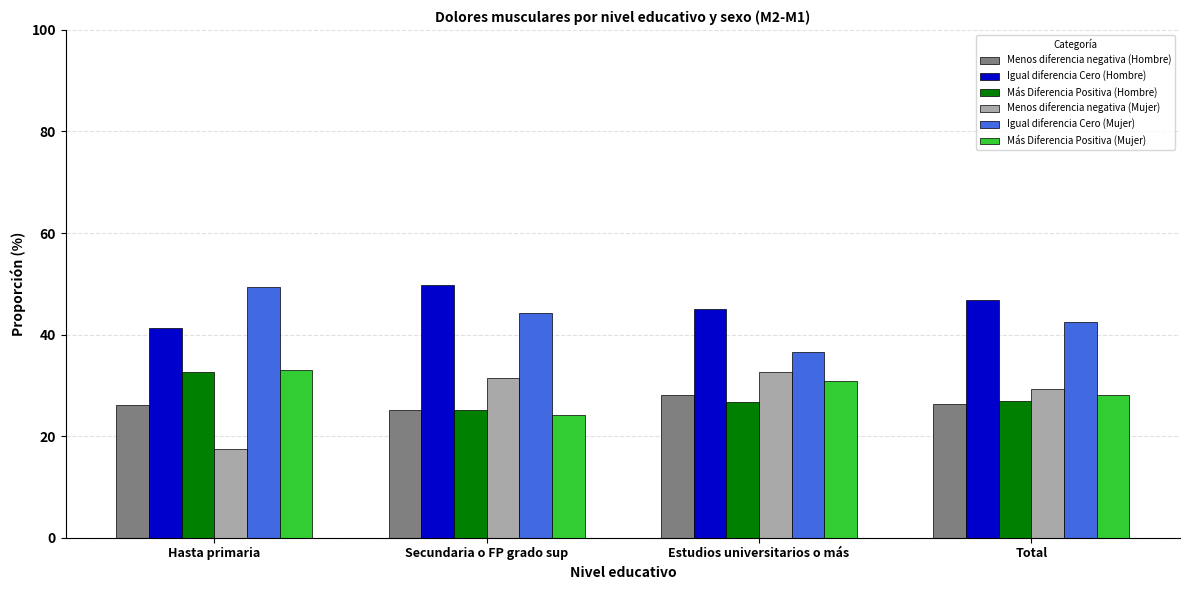

Is it true that Más Diferencia Positiva (Hombre) equals 56.7 at Hasta primaria?

False